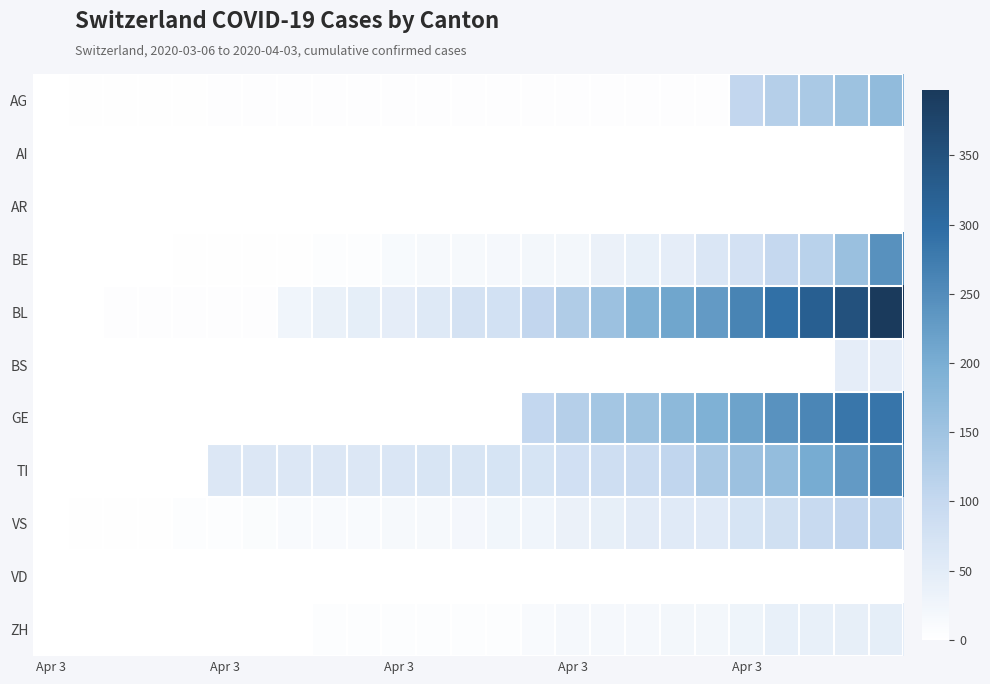

Which series has the largest range (max minus min)?

BL